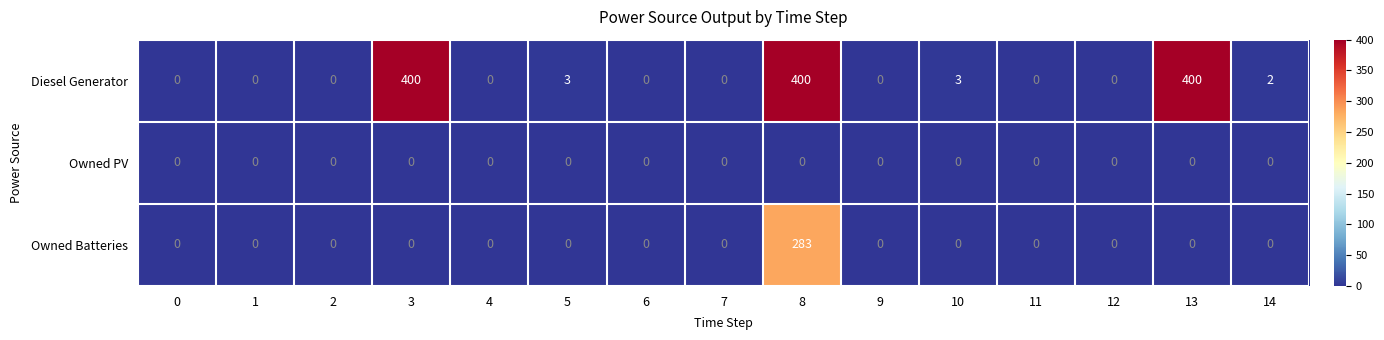

What is the greatest value displayed?

400